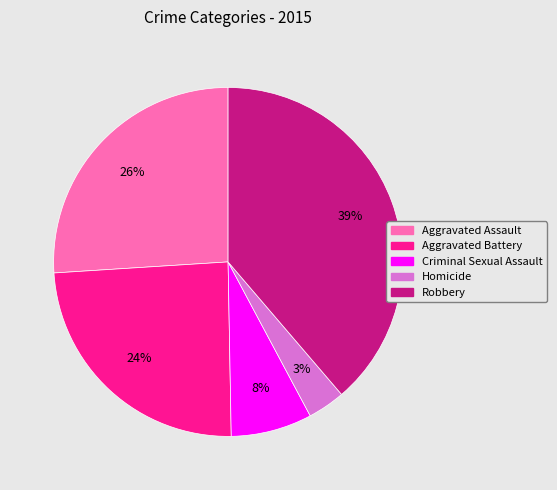

Which slice is the smallest?

Homicide